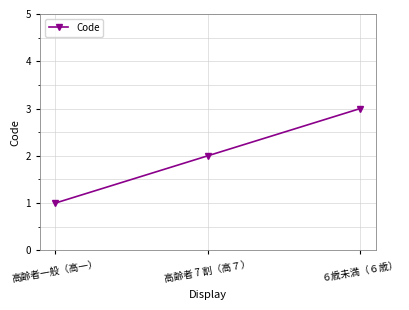

Rank the categories by value from highest to lowest.

６歳未満（６歳）, 高齢者 7 割（高７）, 高齢者一般（高一）